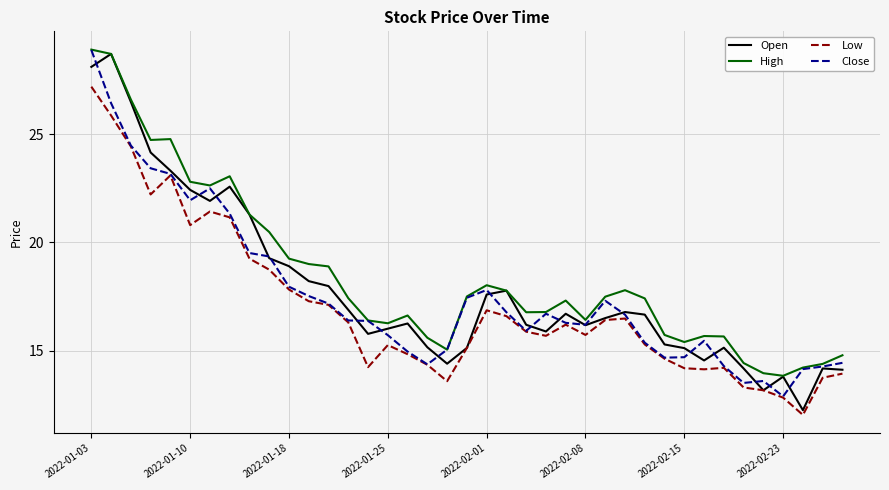

What is the greatest value displayed?

28.9